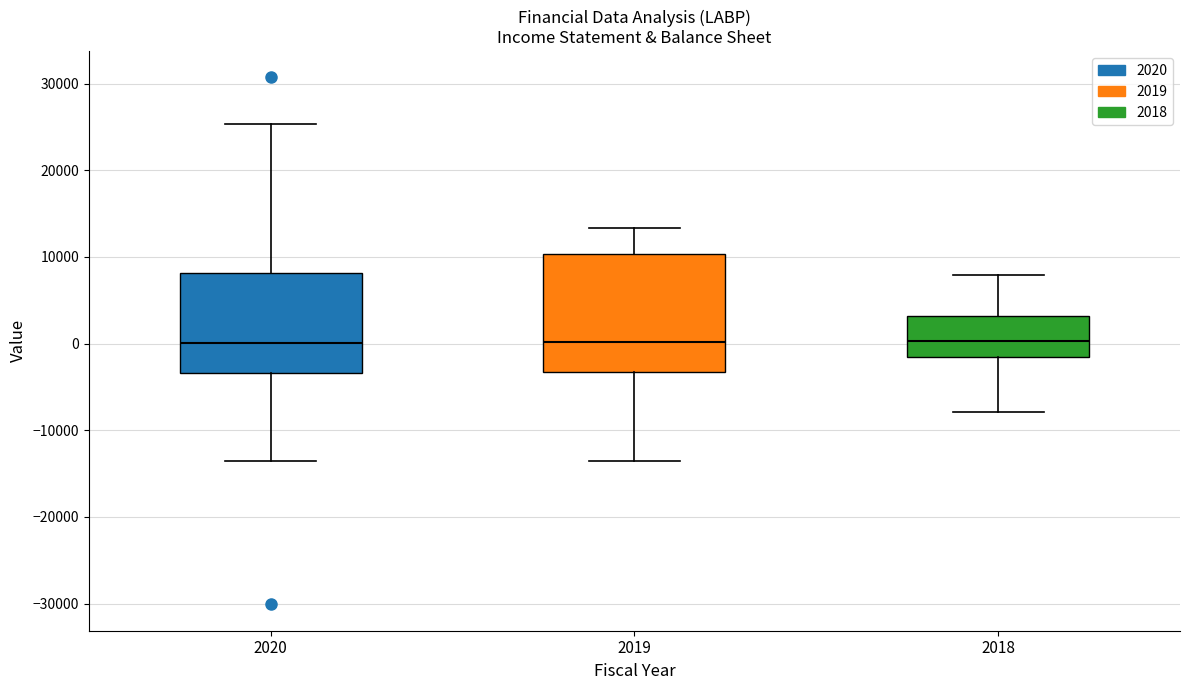

Reading left to right, read every box against the y-axis: the position of its median line, the range the box covers, and the ends of its whiskers. The values are not printed on the chart, so give them approximately, as read against the axis.

2020: median 0, box -3000 to 8000, whiskers -13000 to 25000
2019: median 0, box -3000 to 10000, whiskers -13000 to 13000
2018: median 0, box -1000 to 3000, whiskers -8000 to 8000